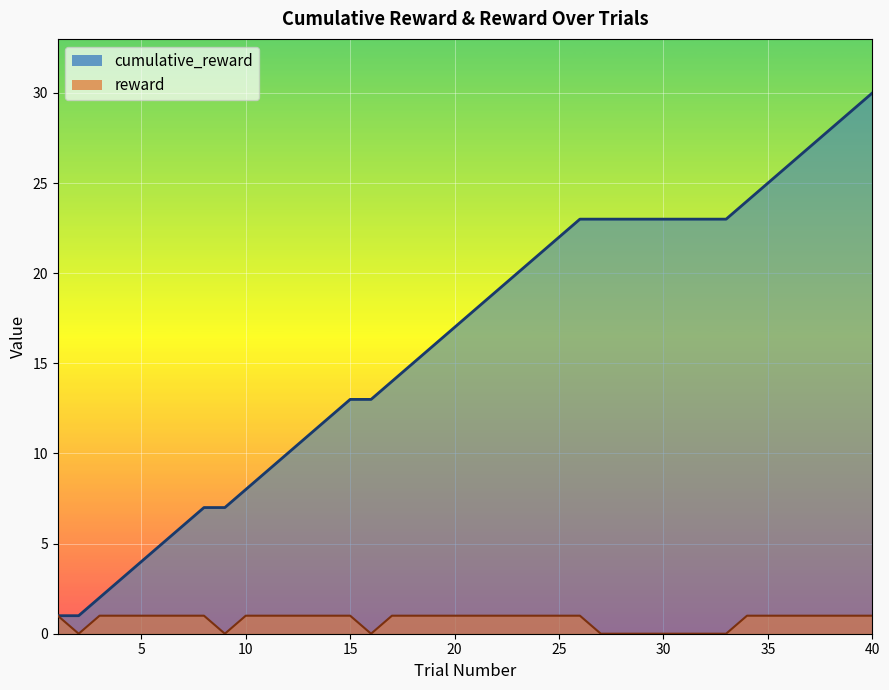

What is the difference between the maximum and second lowest values in the reward series?

1